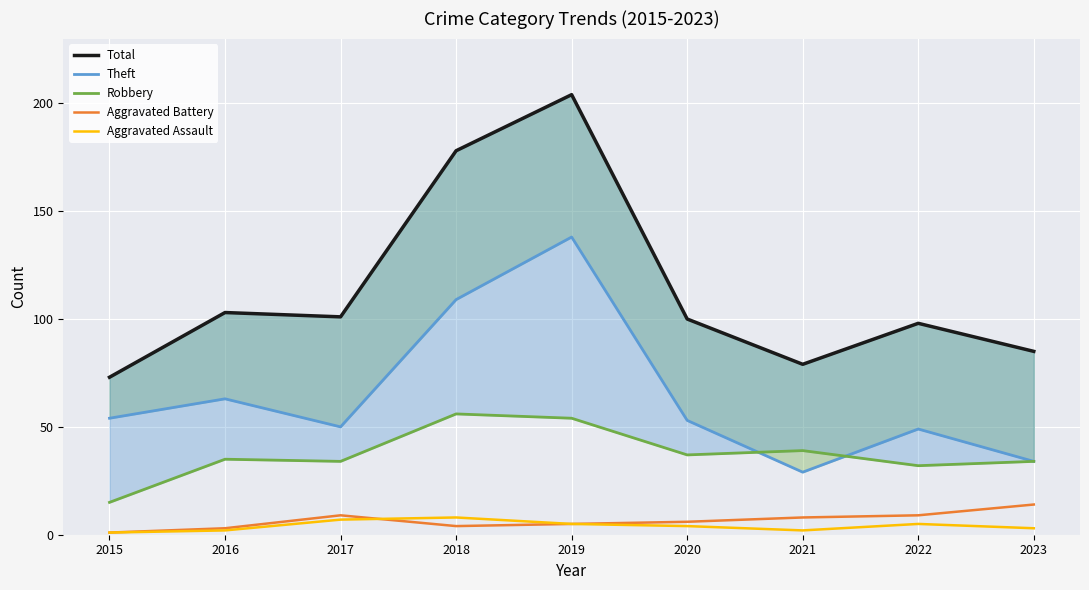

Where is Aggravated Assault nearest to the value 4?

2020